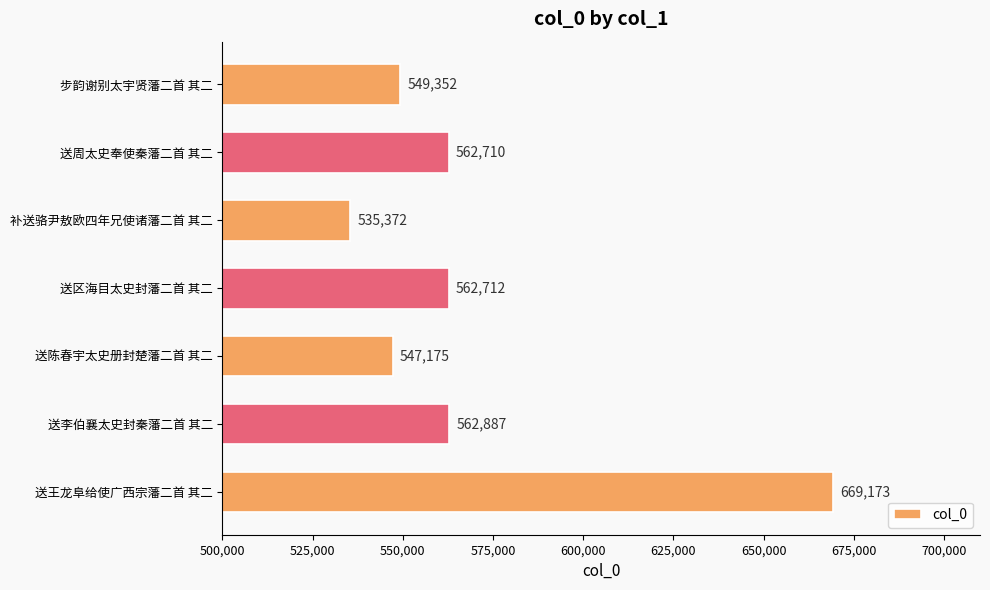

What is the change in value from 送区海目太史封藩二首 其二 to 送李伯襄太史封秦藩二首 其二?

+175